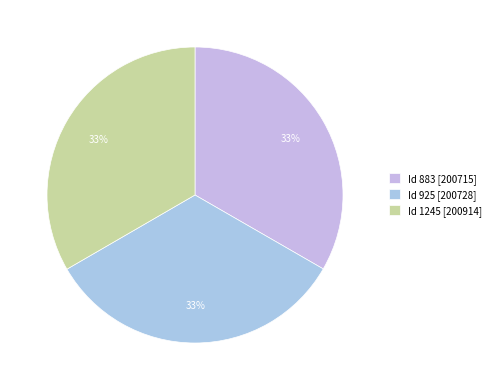

Which category has the smallest portion of the pie?

883